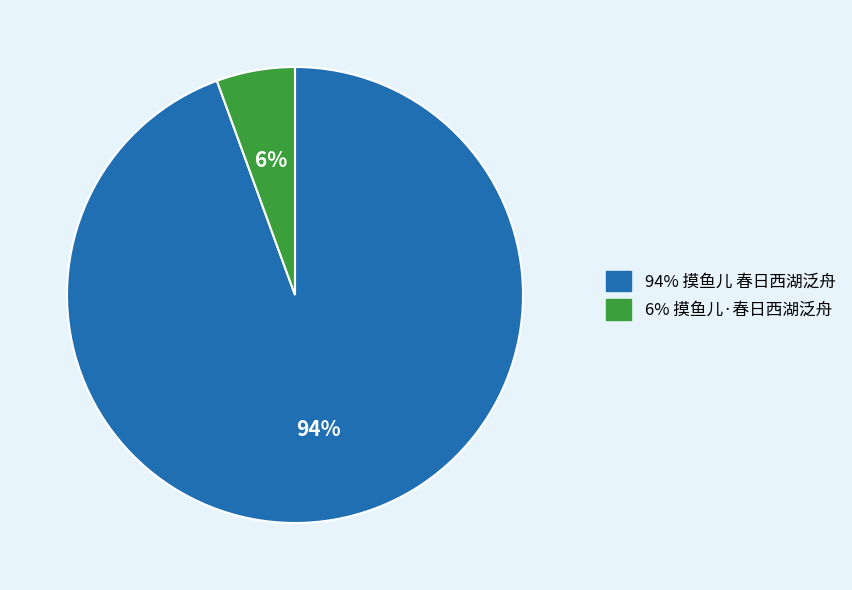

Does any single category account for the majority?

Yes